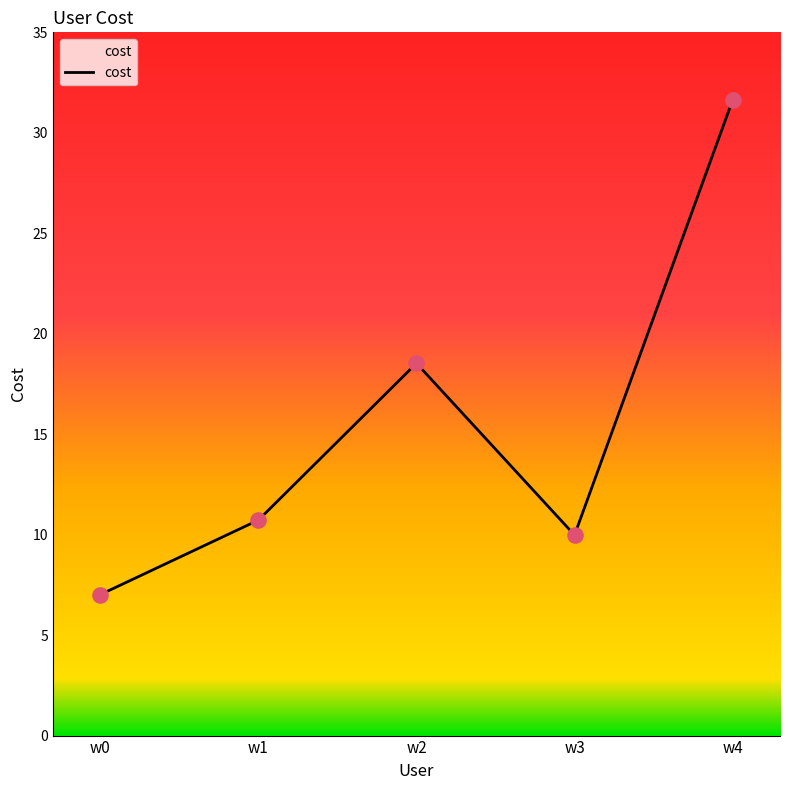

Approximately how many times larger is the value at w4 compared to w3?

3.2